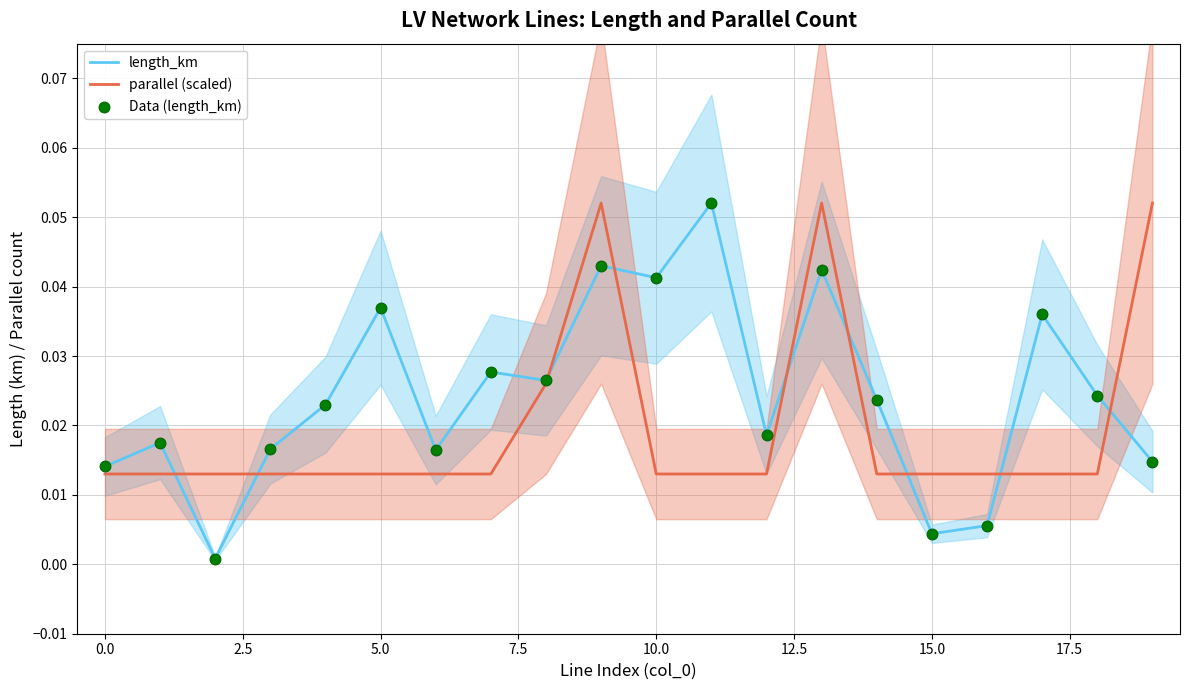

What are all the series names shown in the legend?

length_km, parallel (scaled), Data (length_km)